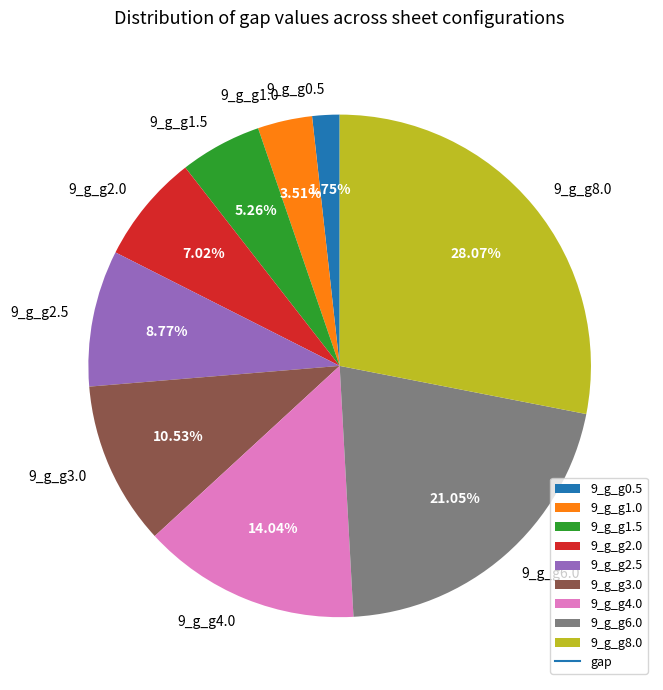

To the nearest percent, what percentage of the pie is 9_g_g1.0?

4%